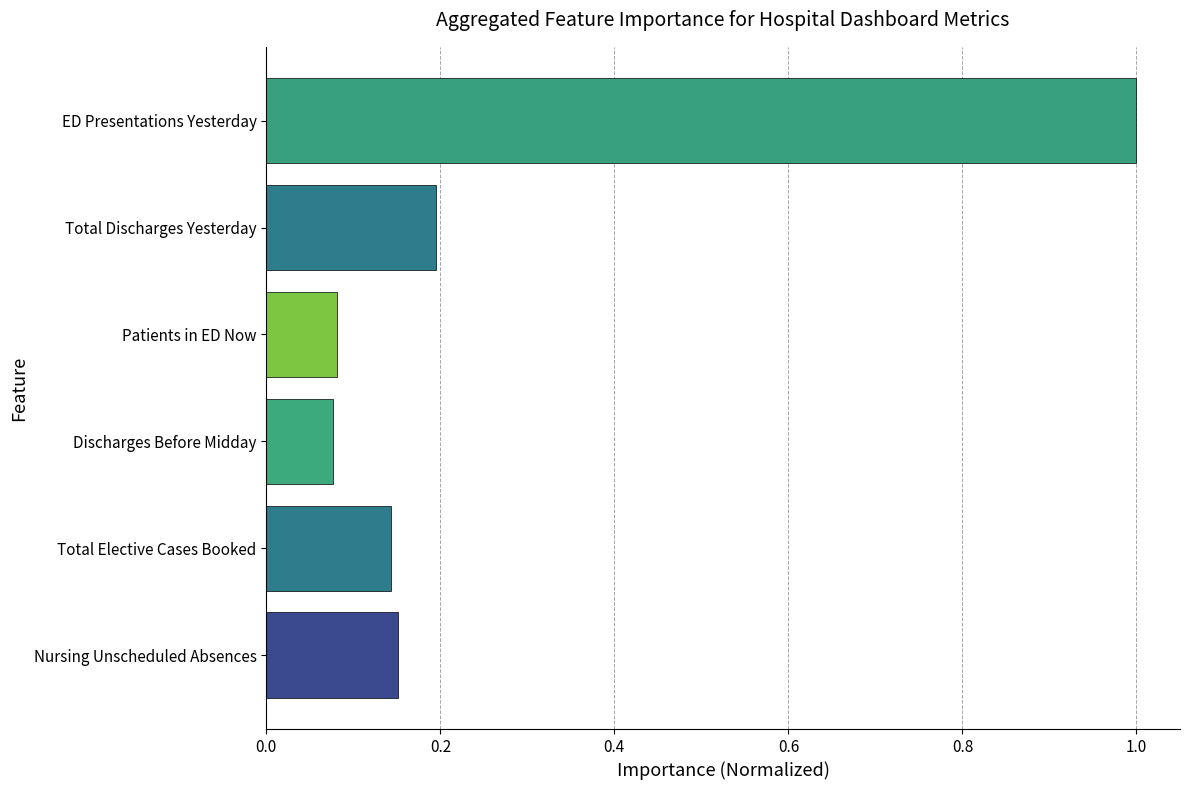

The chart shows a value of 0.2 at Nursing Unscheduled Absences. True or false?

True